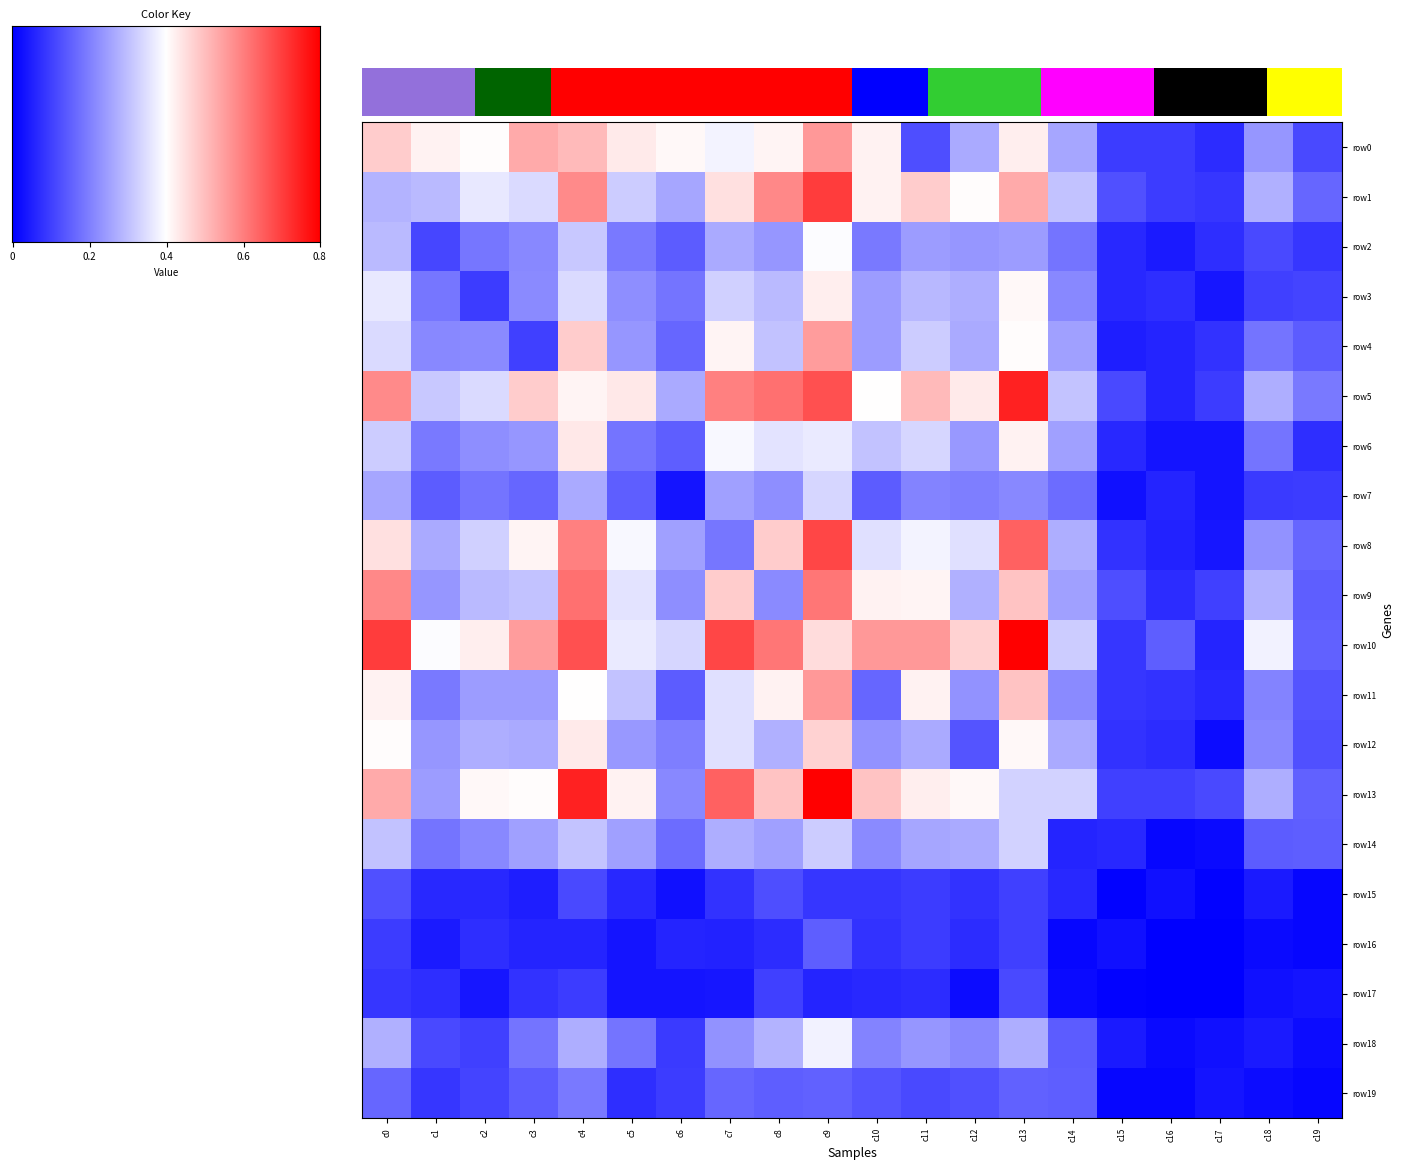

Which series has the largest total across all categories?

row10